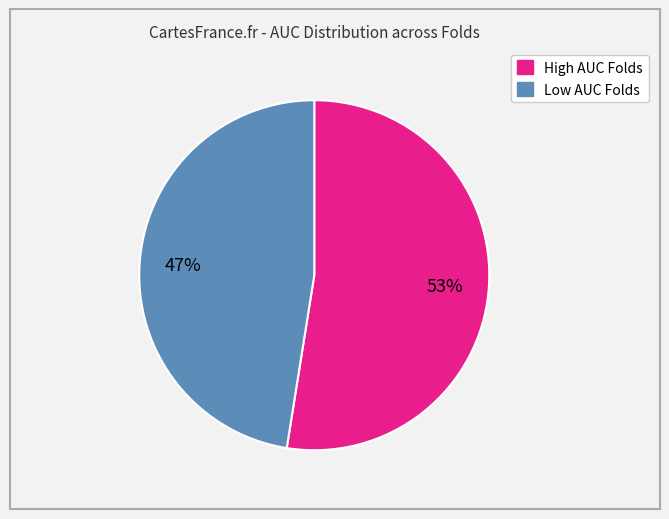

Does any single category account for the majority?

Yes